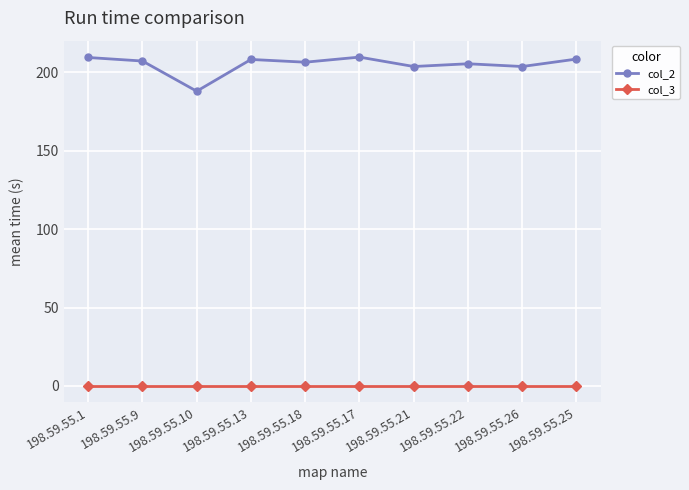

Is the value of col_2 at 198.59.55.22 greater than the value of col_3 at 198.59.55.25?

Yes